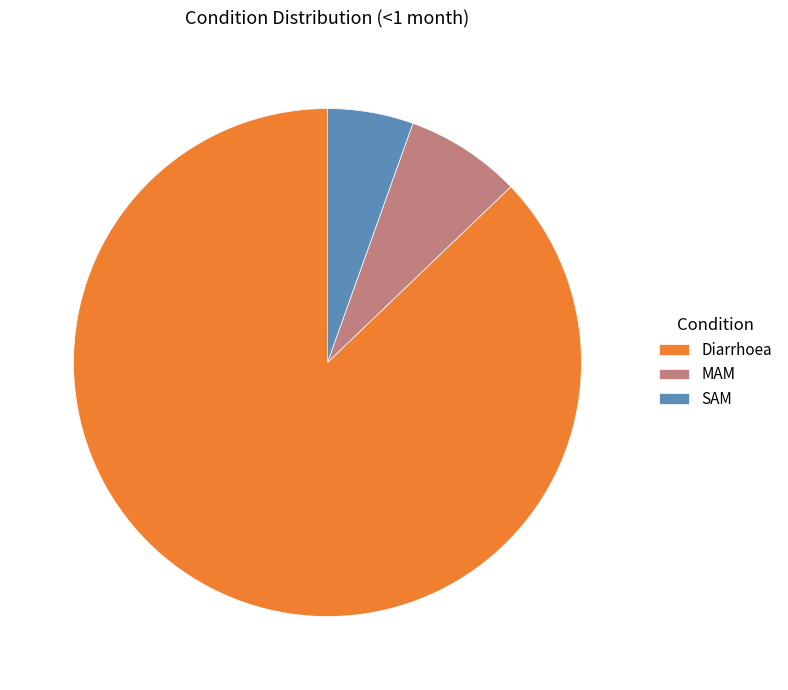

True or false: Diarrhoea accounts for 77% of the total.

False